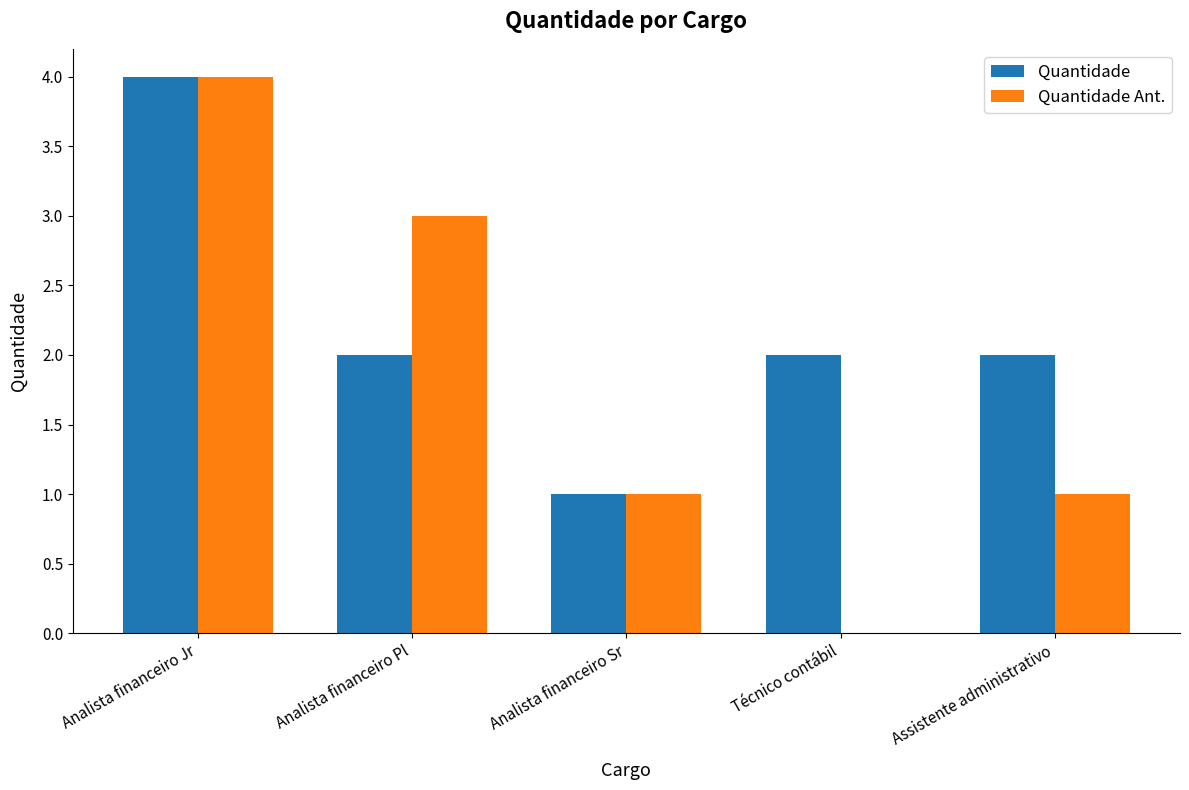

Count the number of categories in the chart.

5